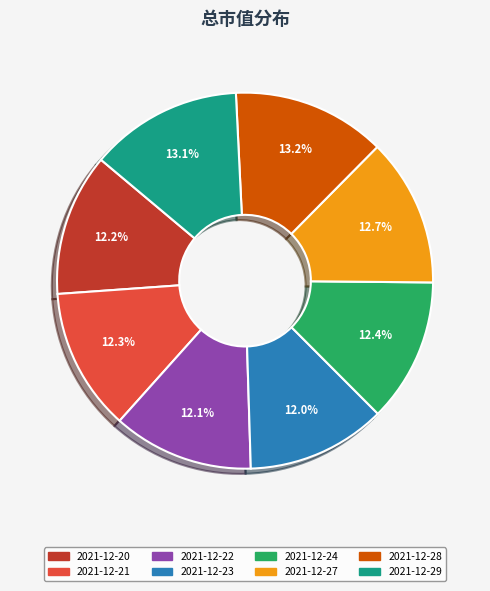

To the nearest percent, what is the difference between the largest and smallest slice percentages?

1%